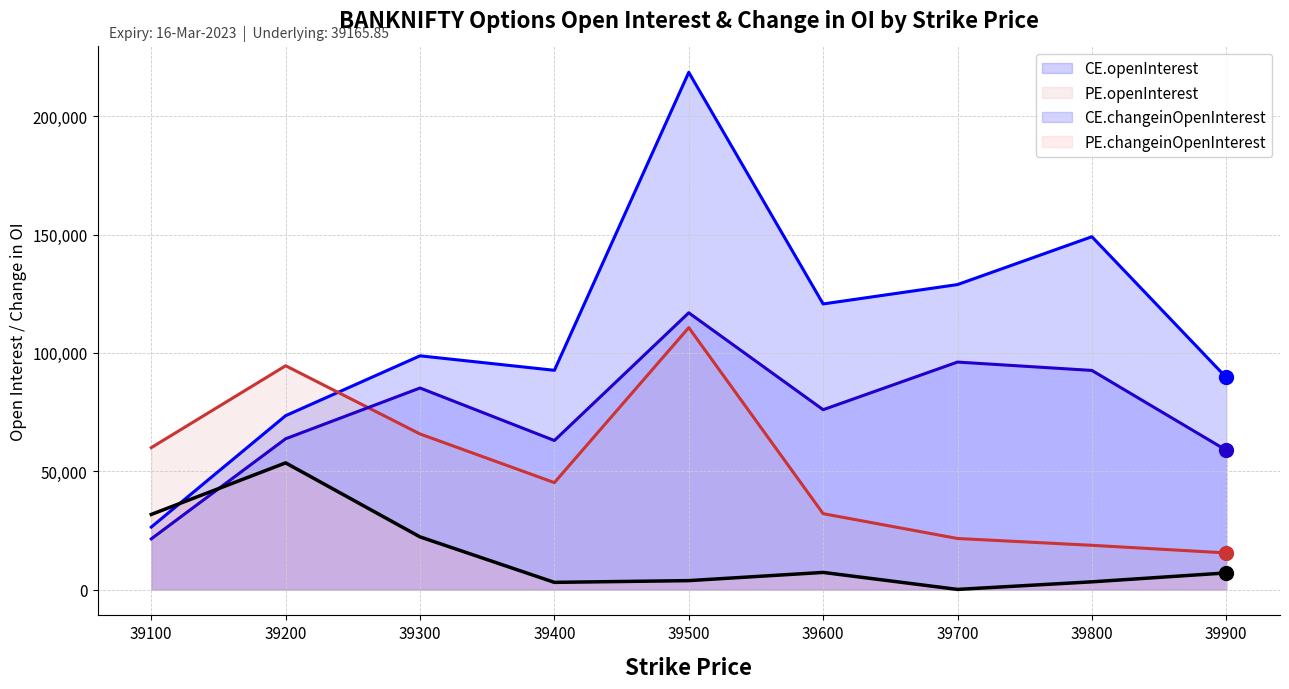

What is the value of the CE.changeinOpenInterest point at the 4th from the left?

62962